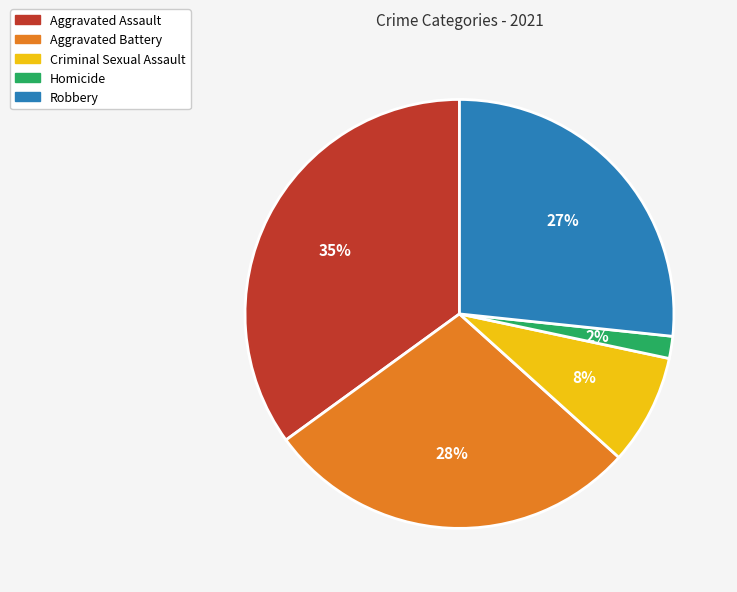

Do Robbery and Aggravated Battery together represent more than half of the pie?

Yes